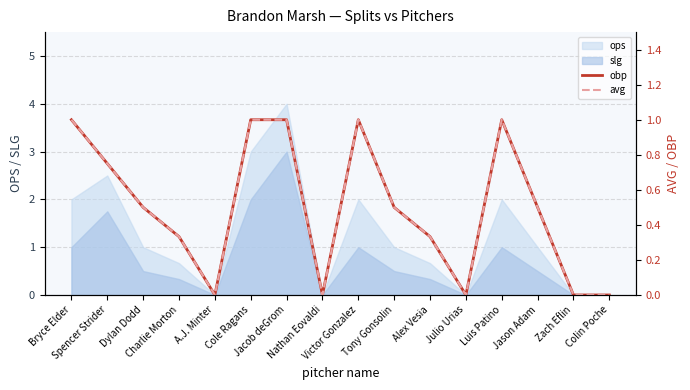

Is it true that obp equals 0.2 at Charlie Morton?

False